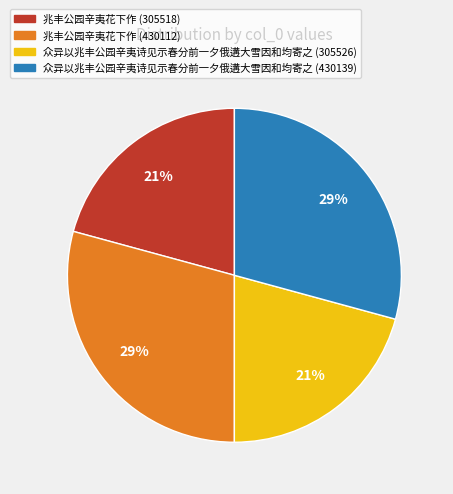

True or false: 兆丰公园辛夷花下作 (430112) accounts for 17% of the total.

False